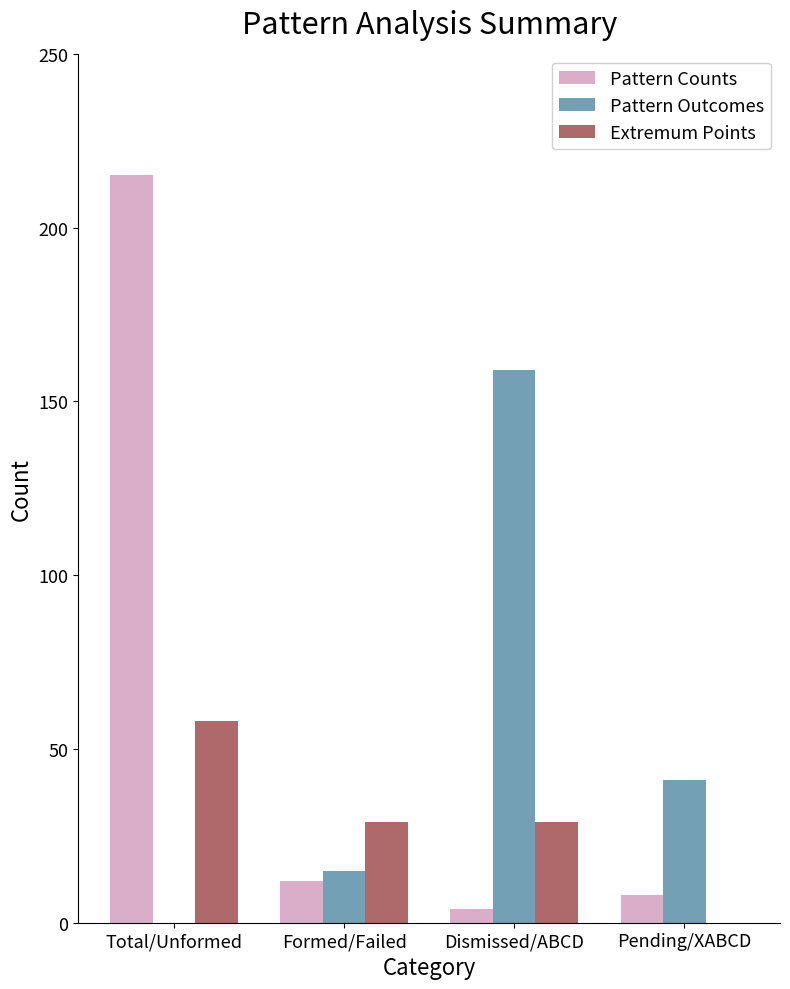

The Extremum Points series shows 17 at Dismissed/ABCD. True or false?

False